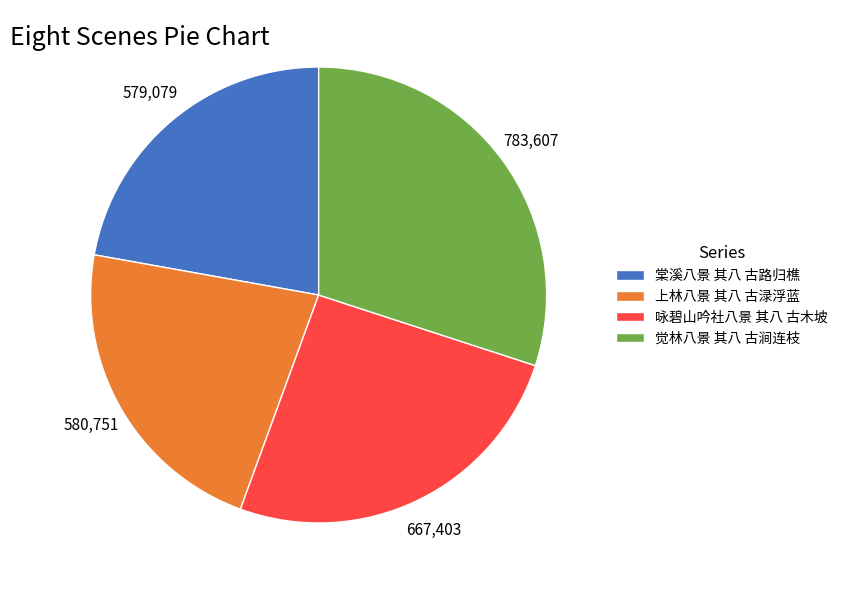

Which slice is the largest?

觉林八景 其八 古涧连枝